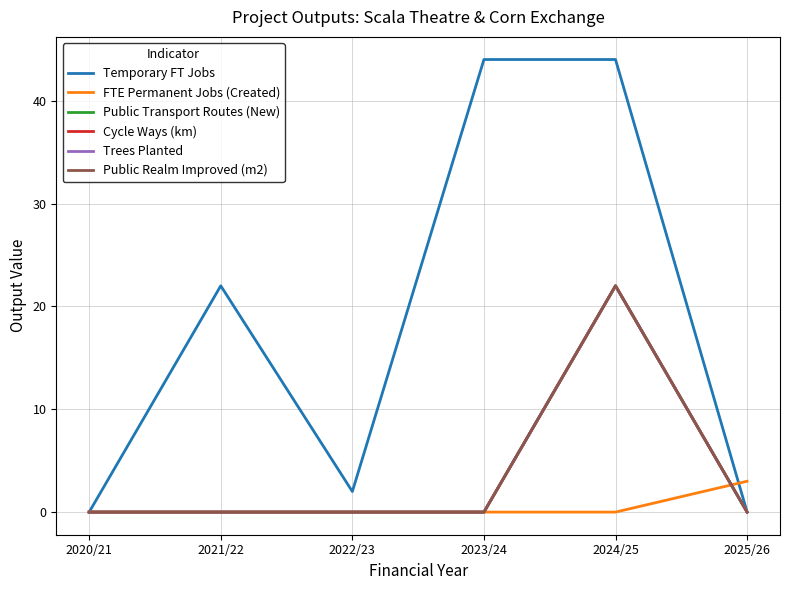

Does the chart have visible grid lines?

Yes